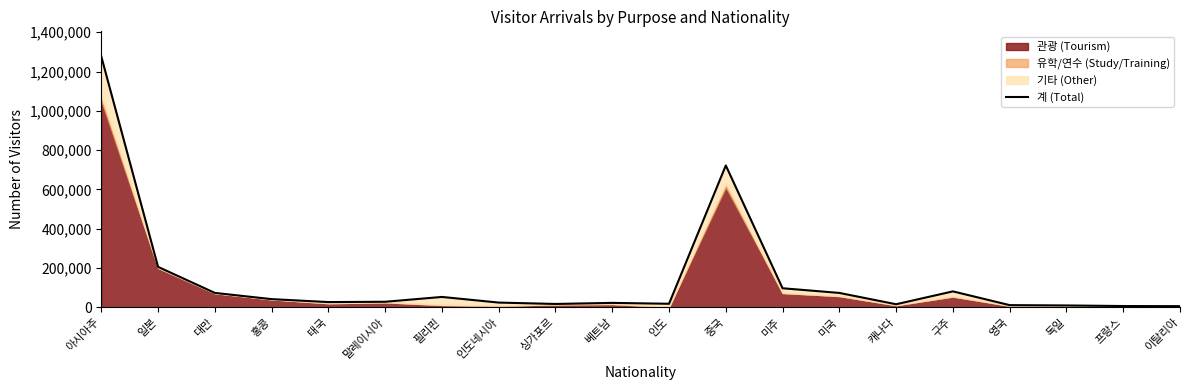

Where is the data nearest to the value 641653?

중국